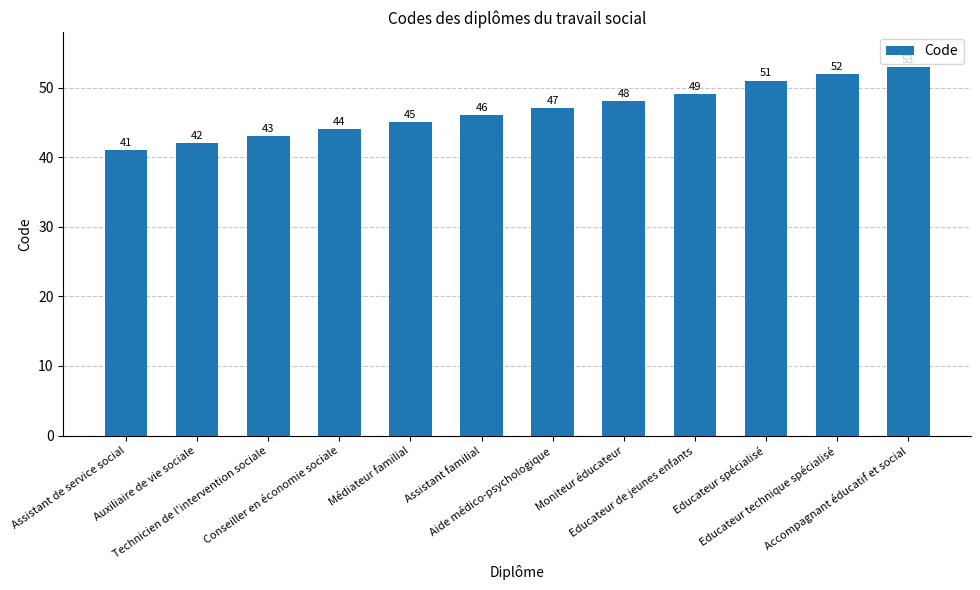

The chart shows a value of 46 at Assistant familial. True or false?

True